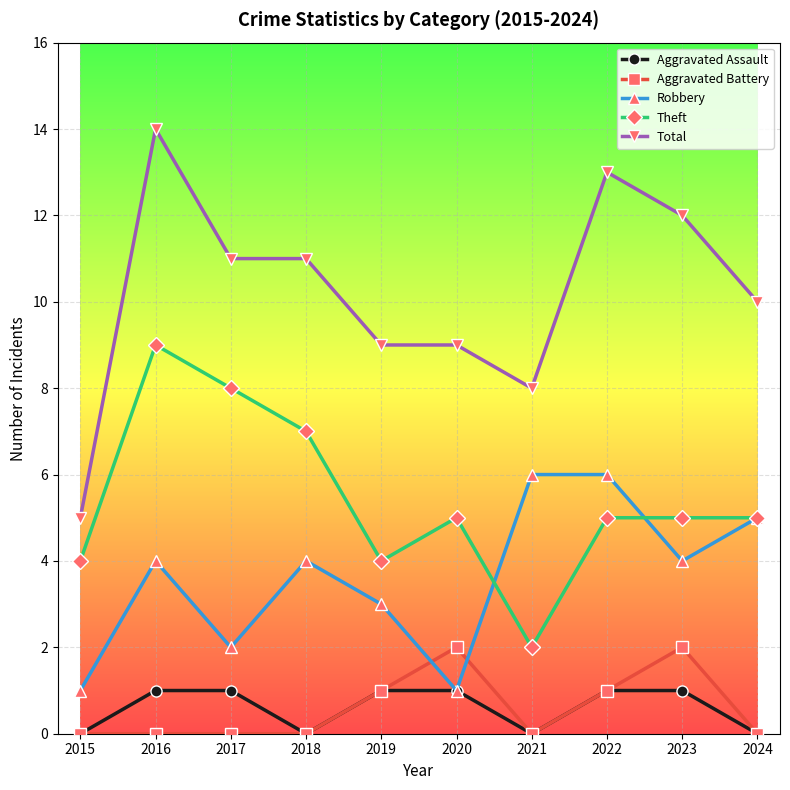

At which category does Total reach its first local peak?

2016